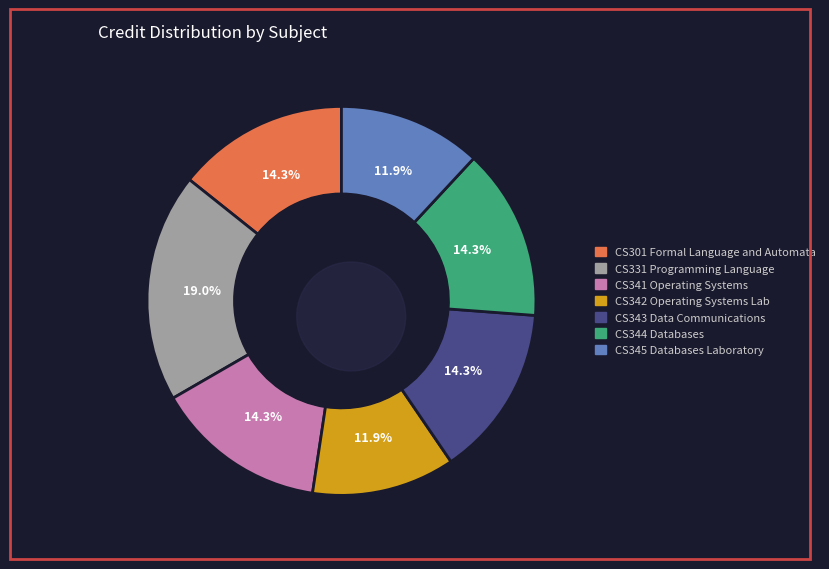

Does any single category account for the majority?

No